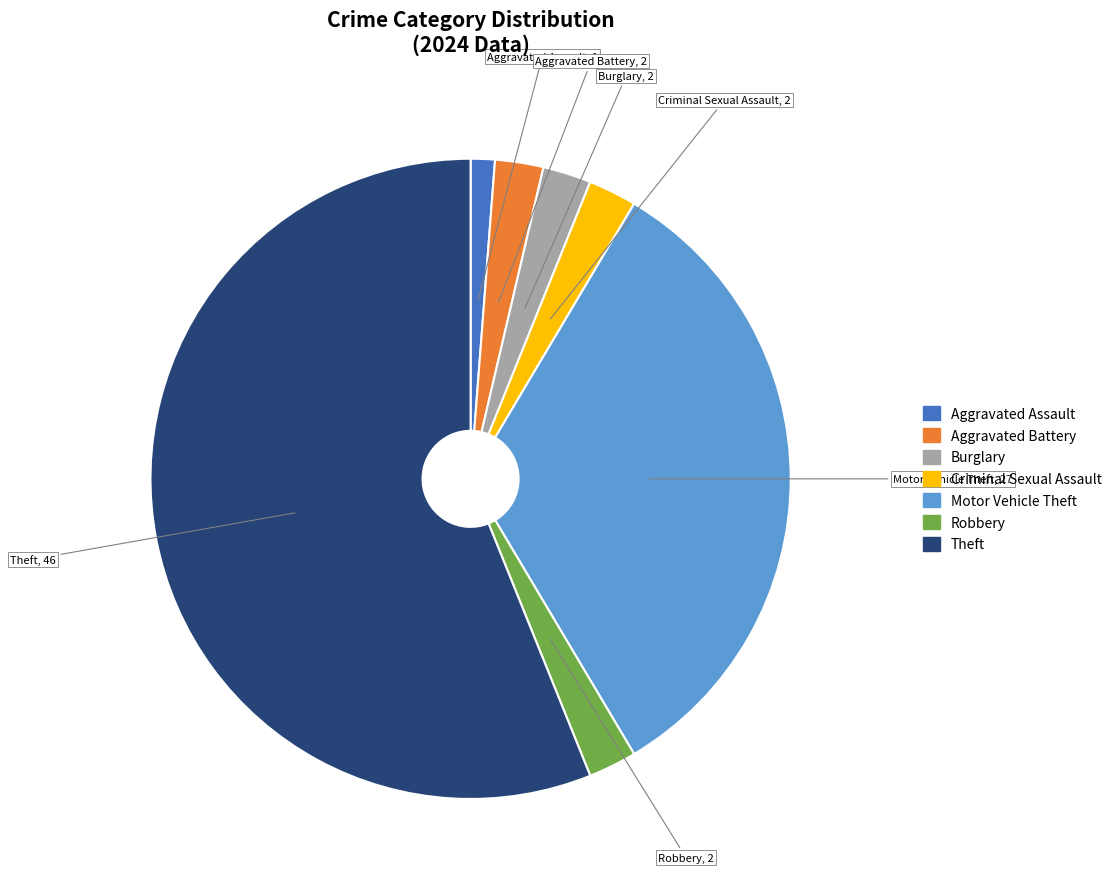

What is the smallest slice in the pie chart?

Aggravated Assault